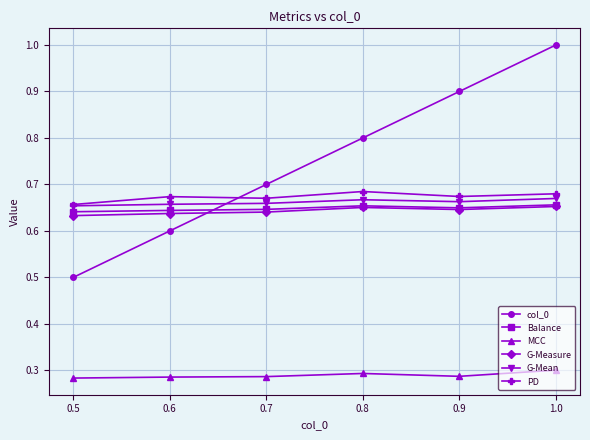

Does the chart display data point markers on the line(s)?

Yes